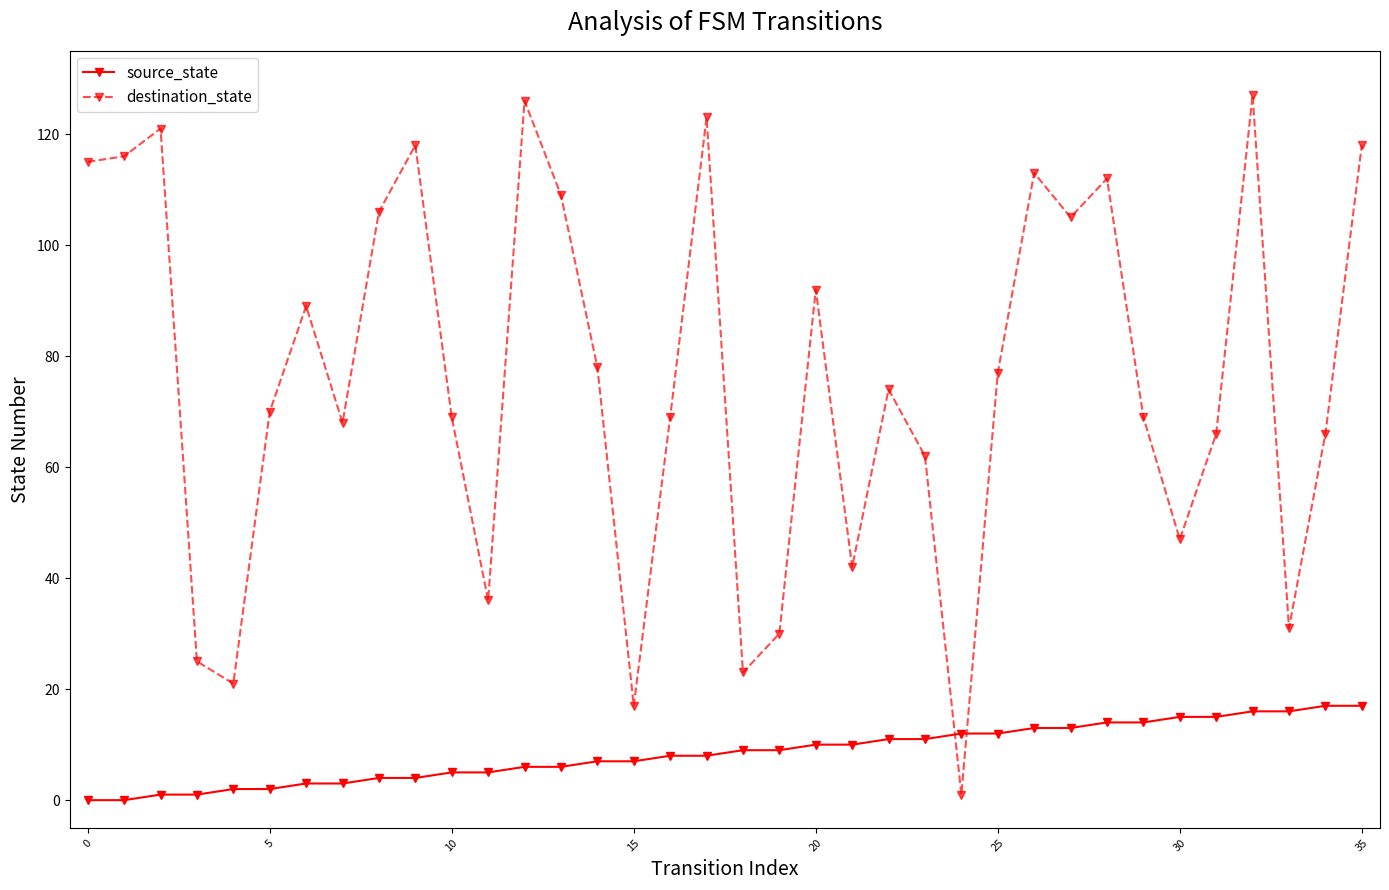

What is the greatest value displayed?

127